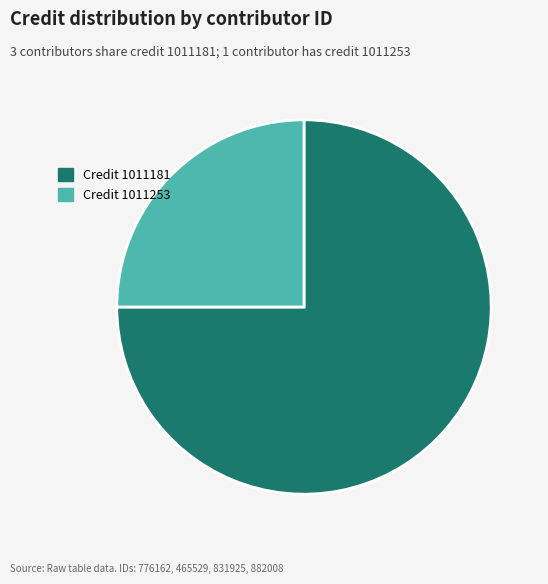

Approximately how many times larger is the value at Credit 1011181 compared to Credit 1011253?

3.0